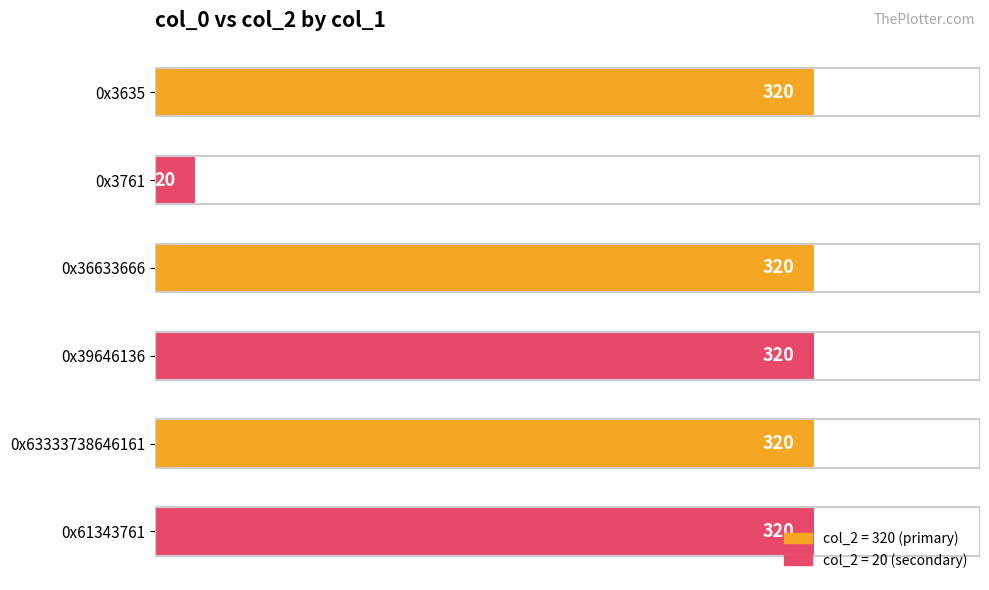

Is it true that the value at 0x39646136 is 320?

True